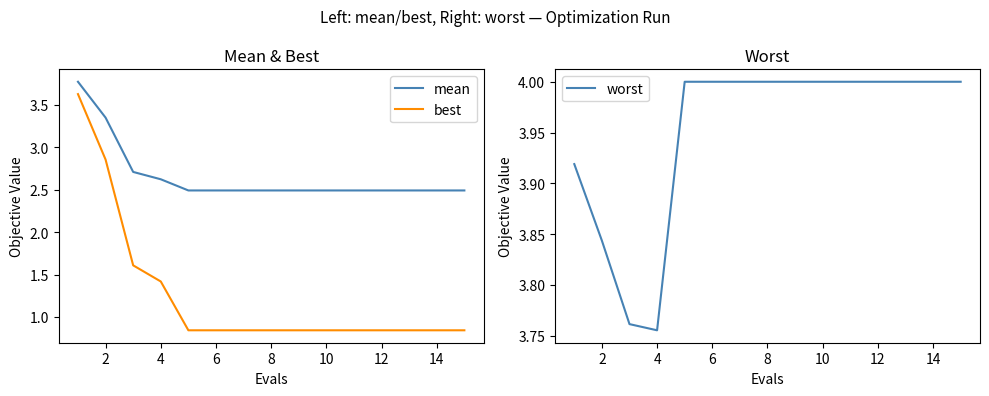

True or false: best and mean intersect in this chart.

False